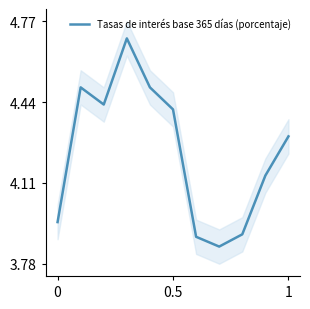

Is it true that Tasas de interés base 365 días (porcentaje) equals 4.3 at 1?

True